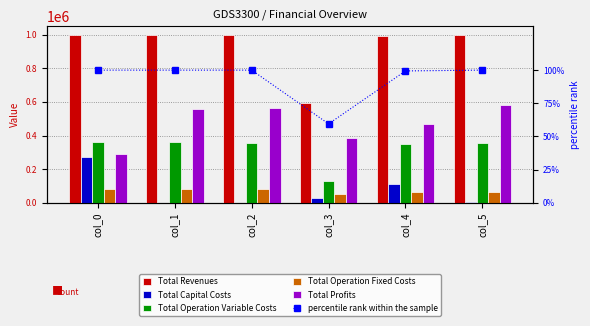

Reading right to left, list all the values displayed in this chart.

Total Revenues: 999571.2	993207.8	594600.8	999363.4	999363.4	999363.4
Total Capital Costs: 2304.0	111200.0	28000.0	0.0	0.0	269632.0
Total Operation Variable Costs: 354636.2	351407.6	131925.3	357609.0	358743.0	359875.4
Total Operation Fixed Costs: 61490.5	61200.8	49515.2	80200.4	80200.4	80200.4
Total Profits: 581140.5	469399.4	385160.2	561554.1	560420.0	289655.6
percentile rank within the sample: 100.0	99.4	59.5	100.0	100.0	100.0